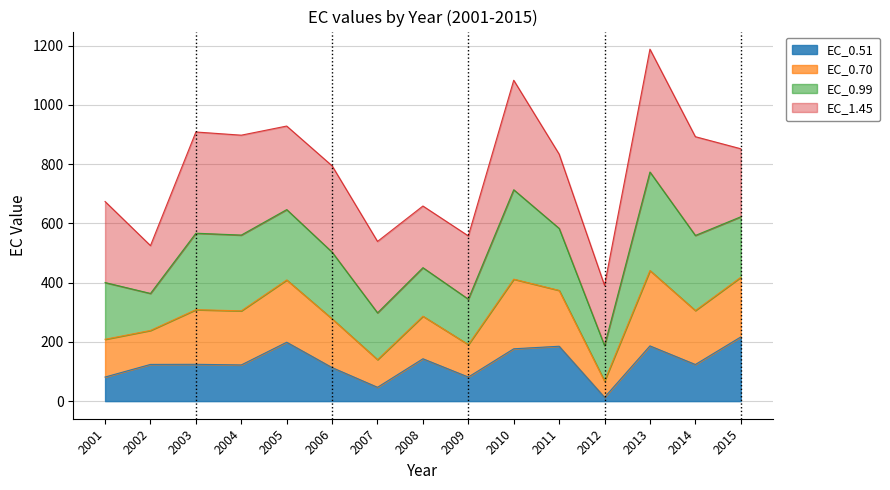

What is the total value across all series at 2007?

539.0